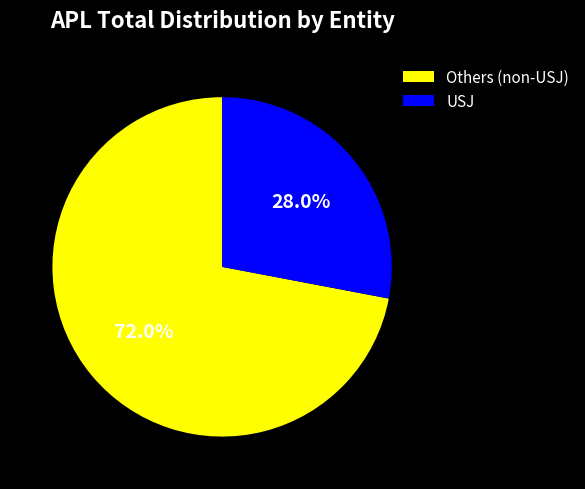

What portion of the pie excludes Others (non-USJ)?

28.0%